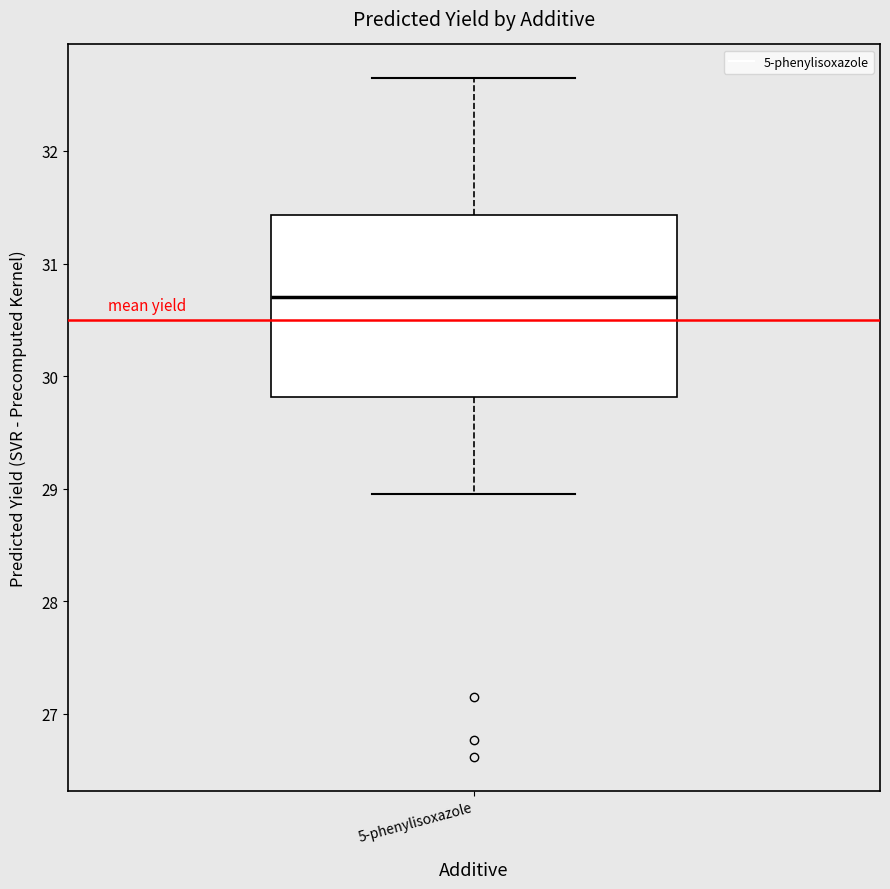

Read this box plot against the y-axis: the position of the median line, the range covered by the box, and the ends of both whiskers. The values are not printed on the chart, so give them approximately, as read against the axis.

median 30.7, box 29.8 to 31.4, whiskers 29.0 to 32.6